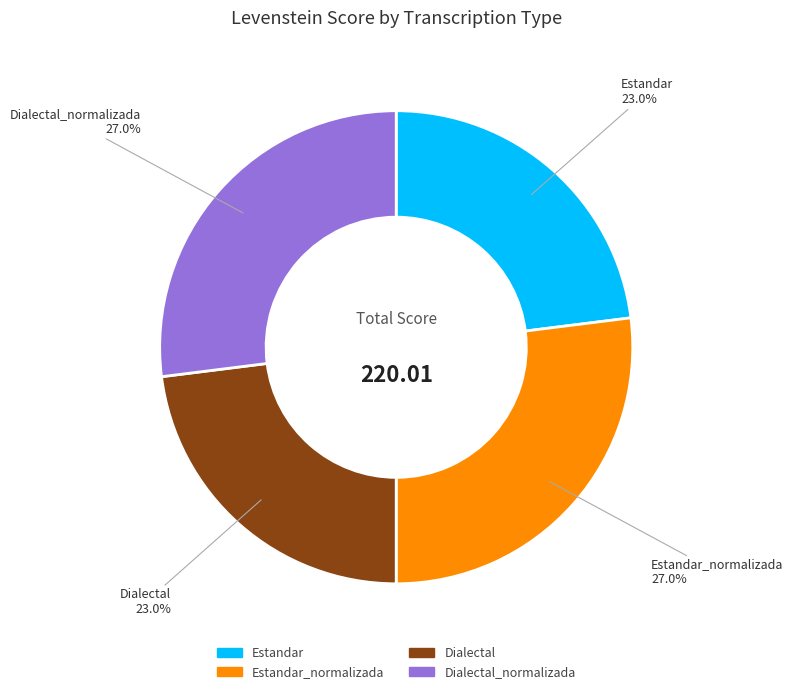

Does any single category account for the majority?

No